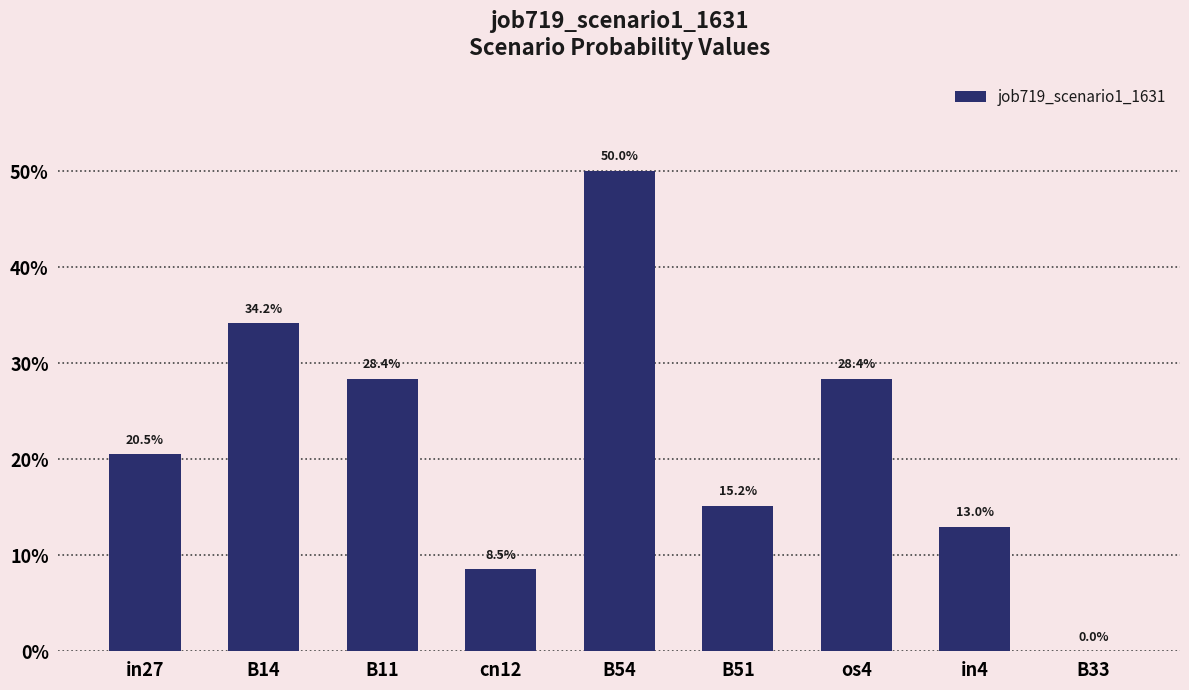

The chart shows a value of 0.1 at in27. True or false?

False